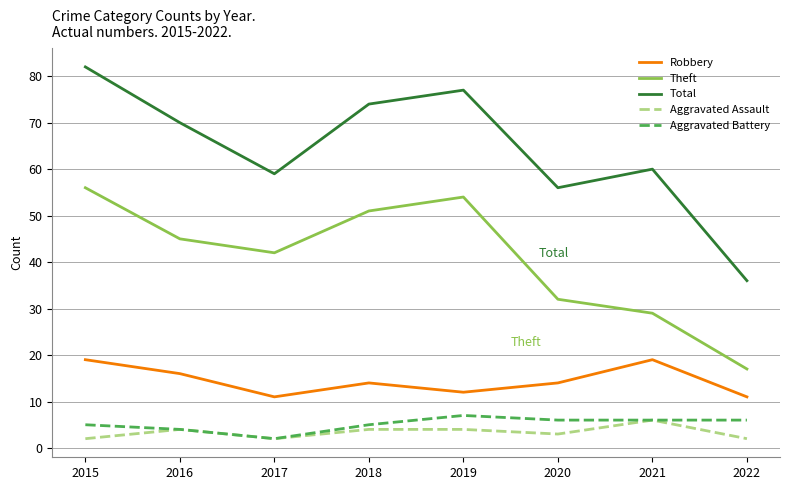

Is it true that Aggravated Battery equals 2 at 2017?

True